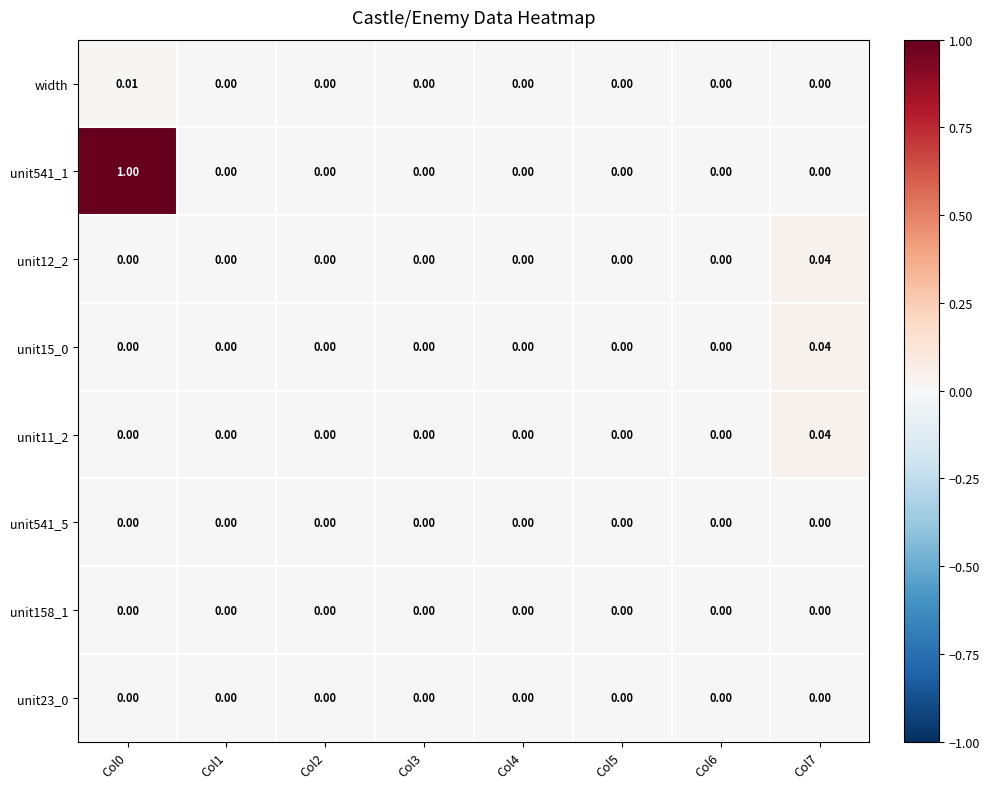

List the series in order of their peak value, highest first.

unit541_1, unit12_2, unit15_0, unit11_2, width, unit541_5, unit23_0, unit158_1